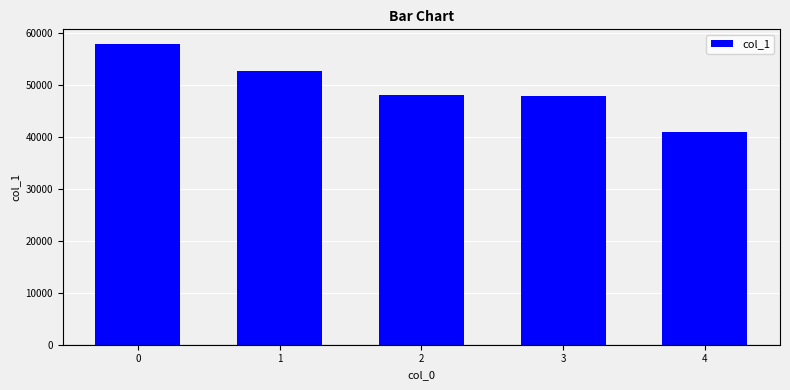

Does the chart contain stacked bars?

No